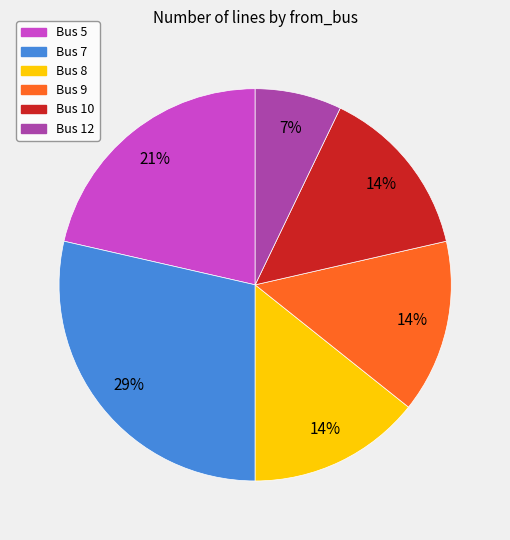

How many slices are in this pie chart?

6